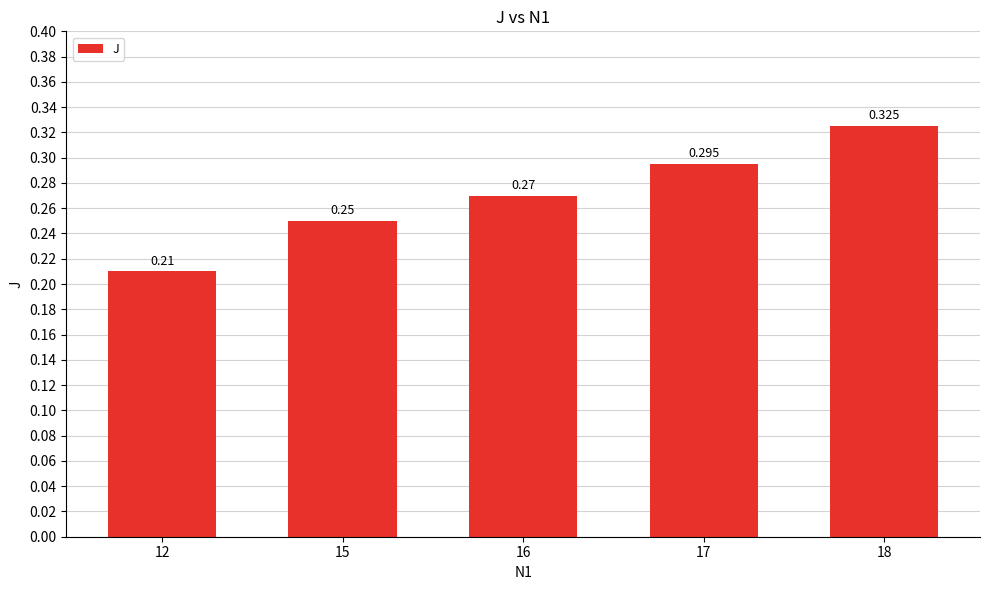

What is the sum of all values?

1.4